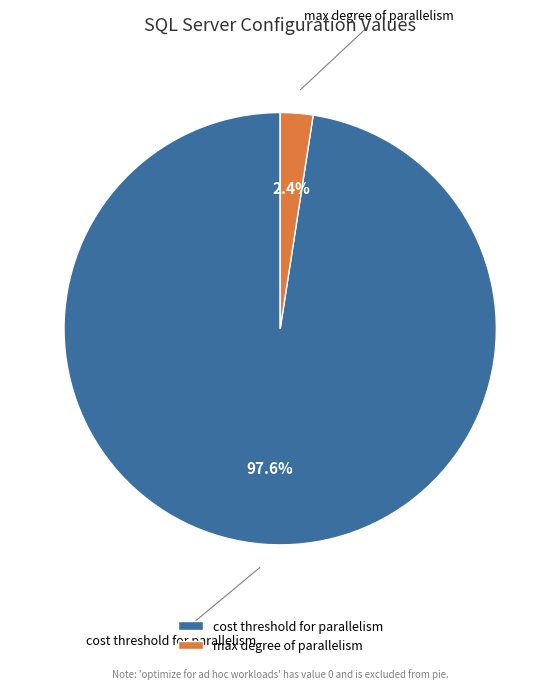

How many slices are in this pie chart?

2